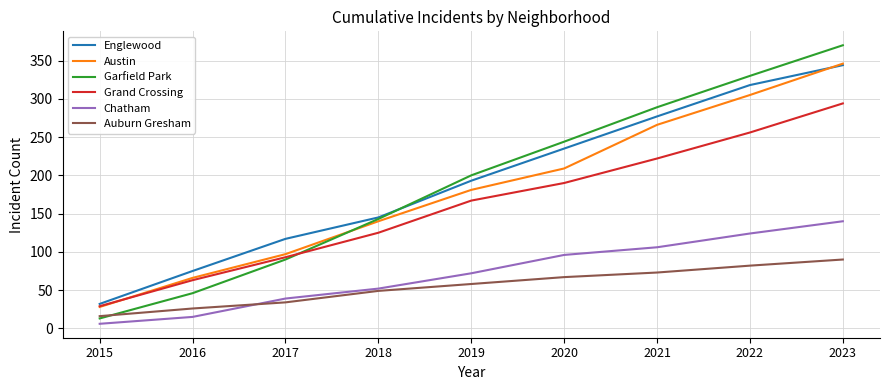

Does the chart have visible grid lines?

Yes